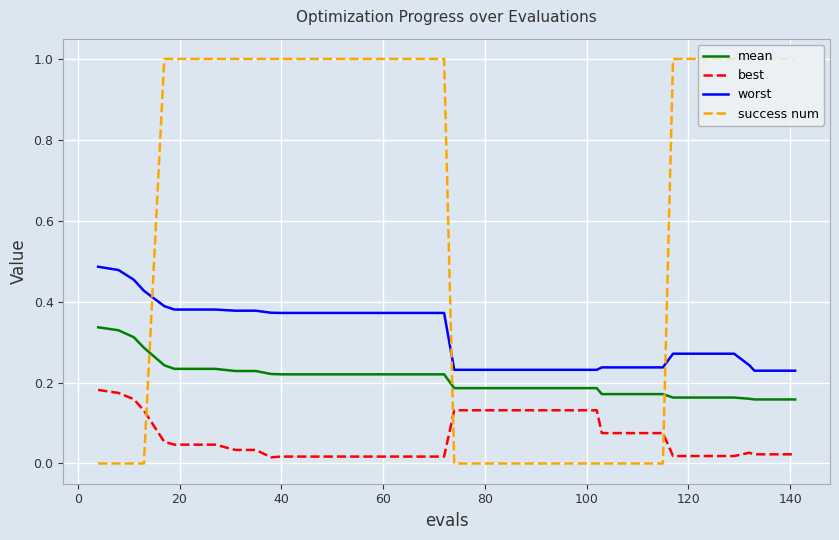

List the series in order of their peak value, lowest first.

best, mean, worst, success num